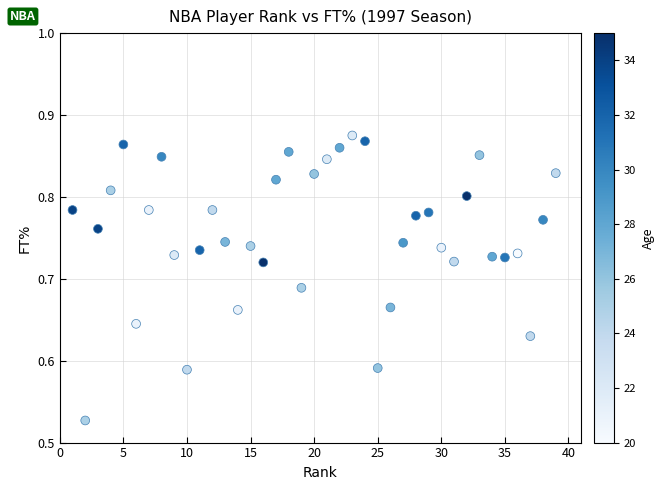

What is the range of X values (max minus min)?

38.0